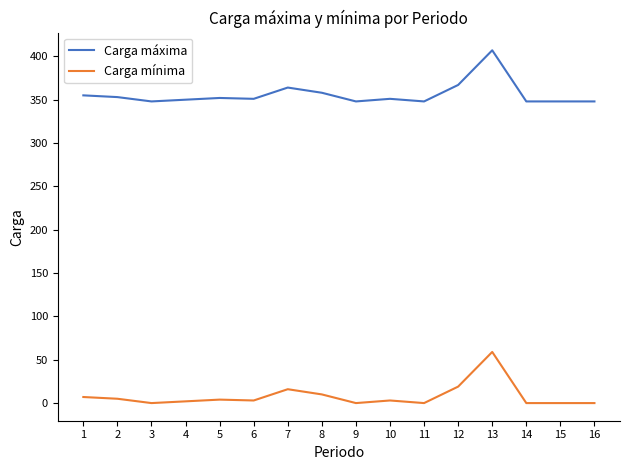

What value does the Carga mínima series have at 1, to the nearest 10?

10